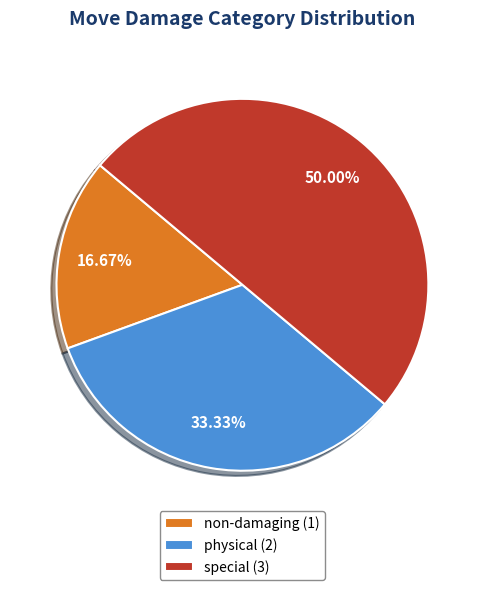

What is the largest slice in the pie chart?

special